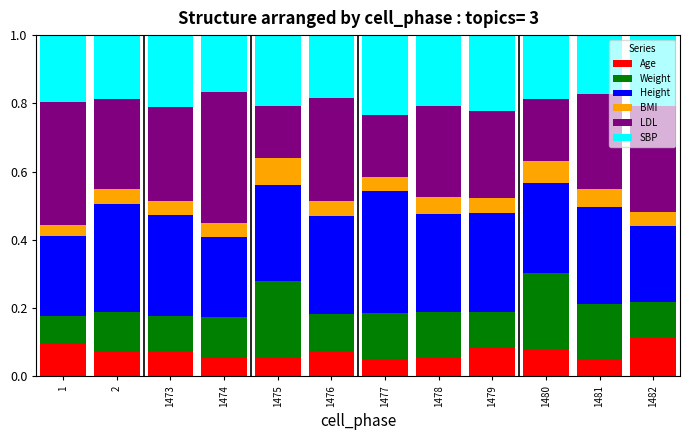

What is the total value across all series at 1478?

1.0